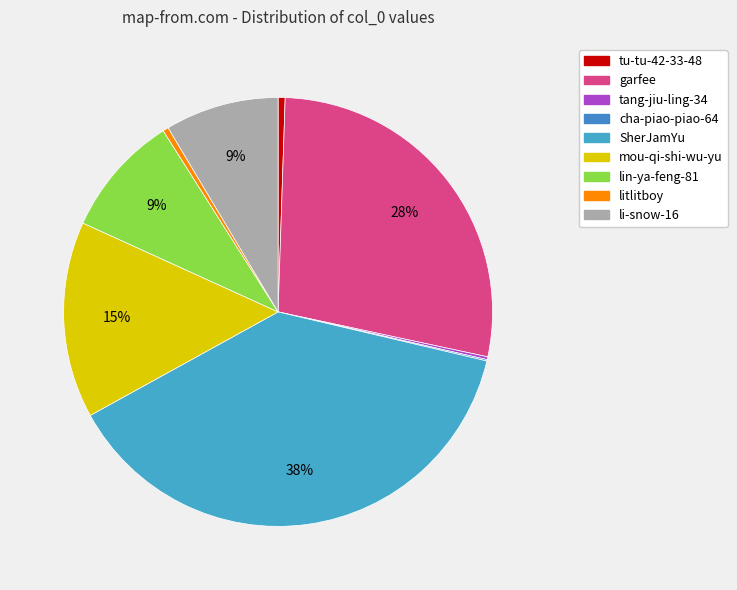

Does litlitboy represent more than half of the total?

No